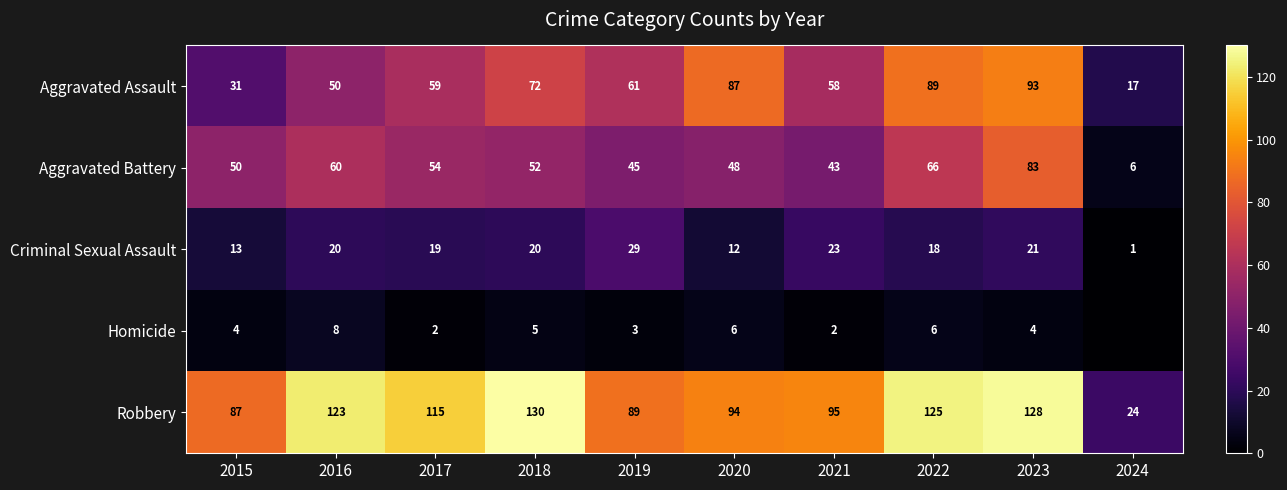

At which label does Robbery reach its peak?

2018